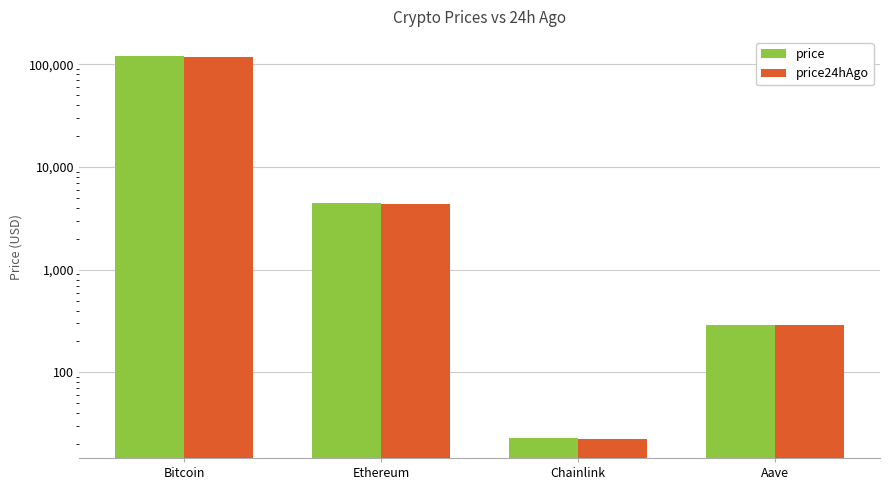

What is the average value of the price series?

31434.7